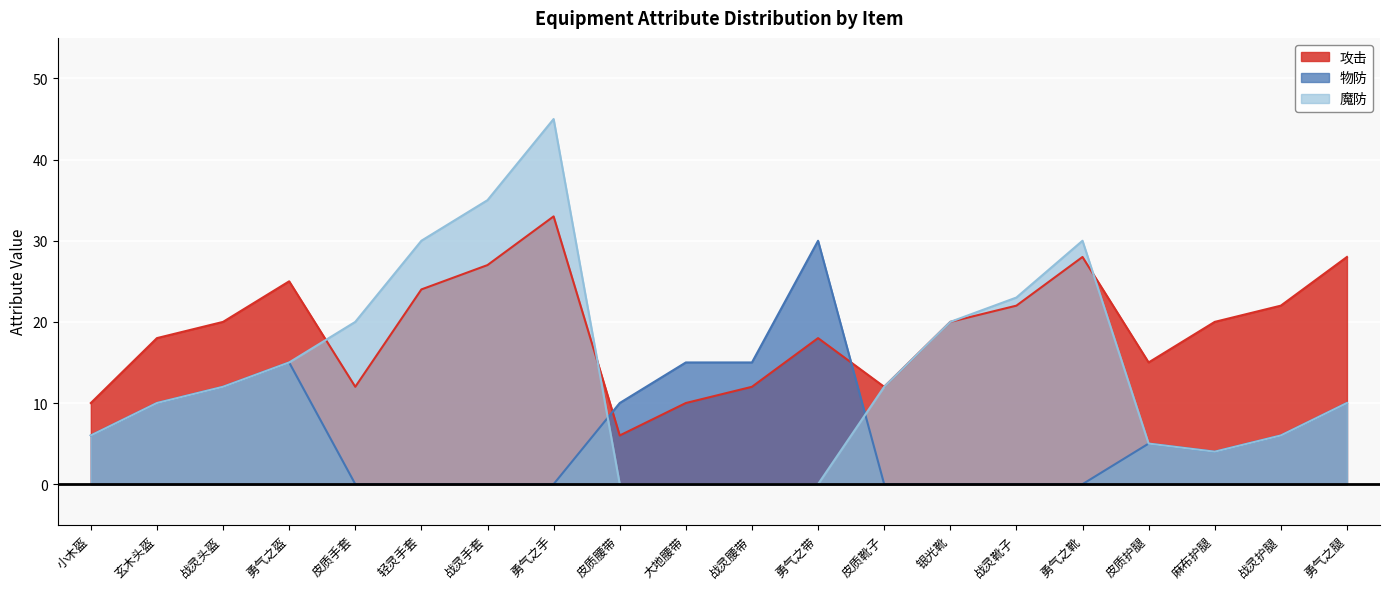

Where is the first local minimum for 攻击?

皮质手套